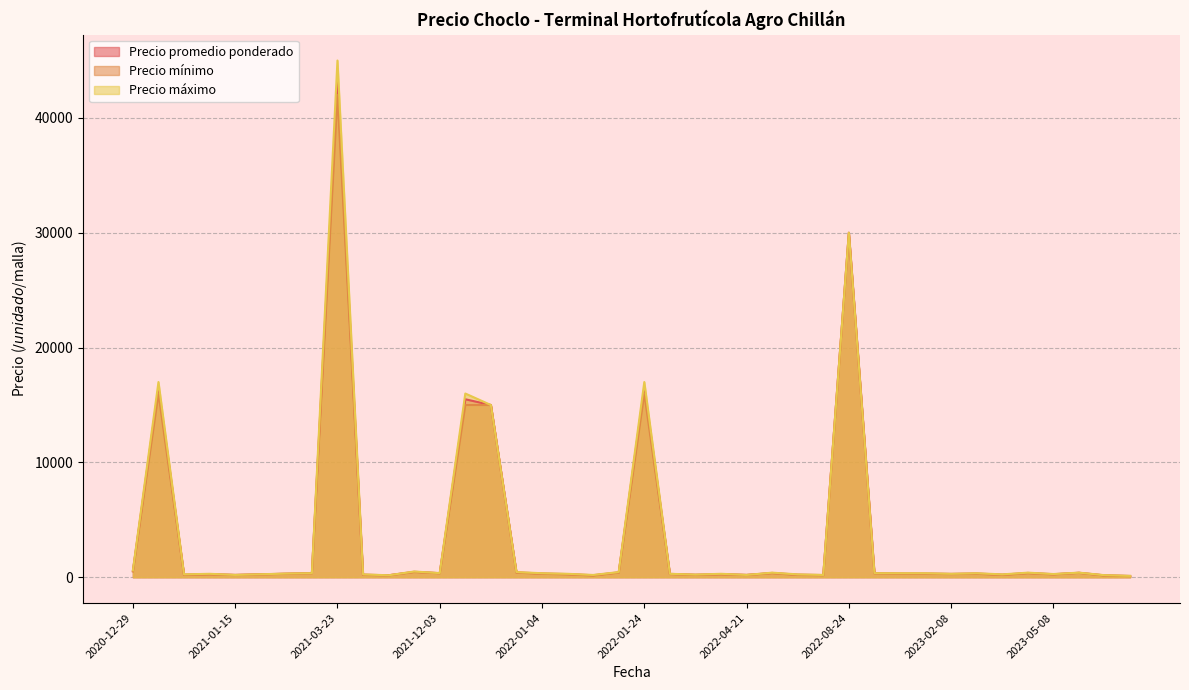

True or false: Precio promedio ponderado has more than 0 points higher than both neighbors.

True